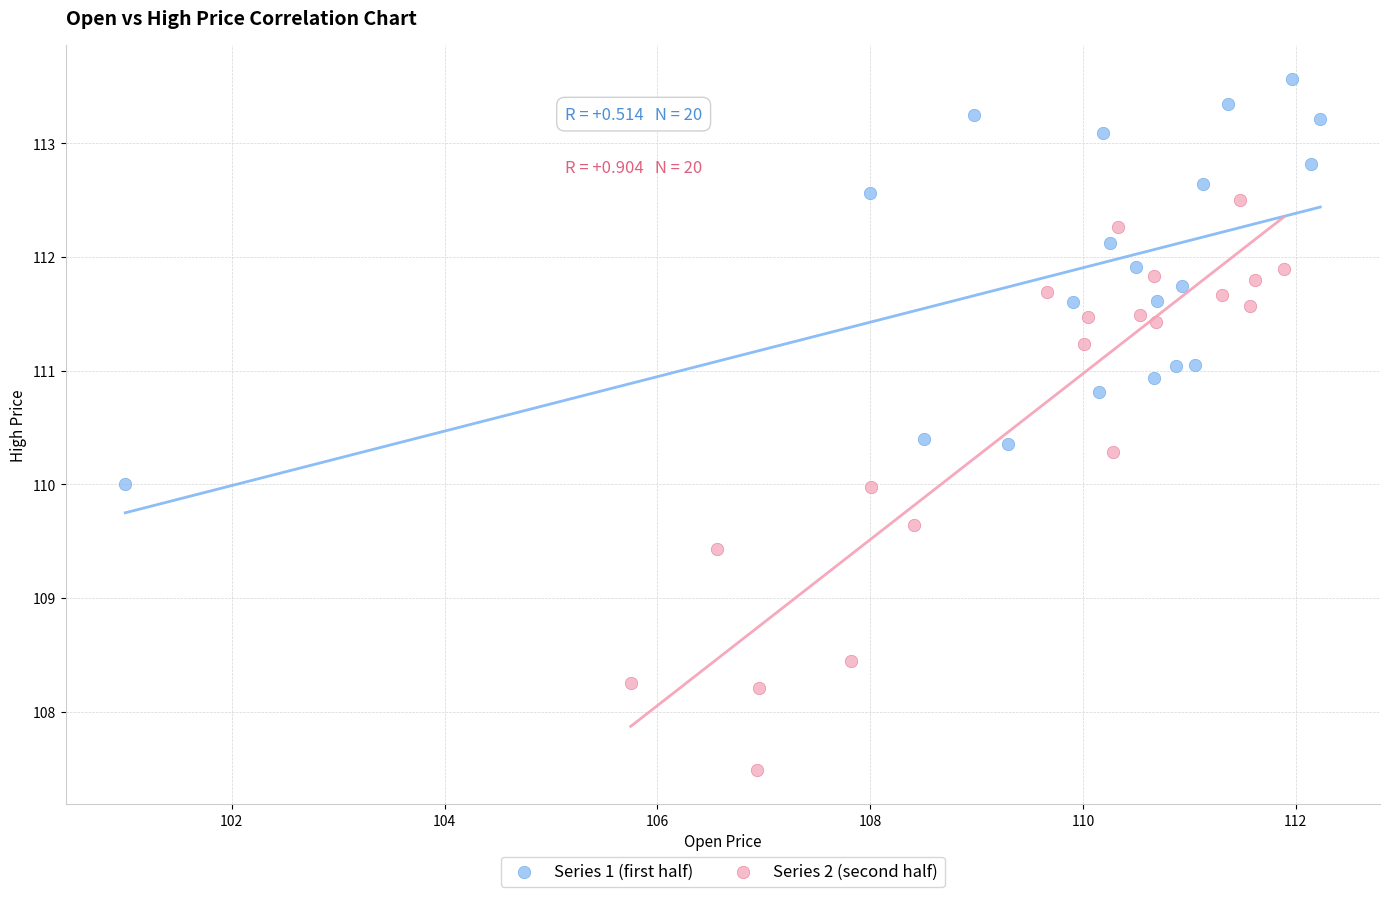

What are all the series names shown in the legend?

Series 1 (first half), Series 2 (second half)